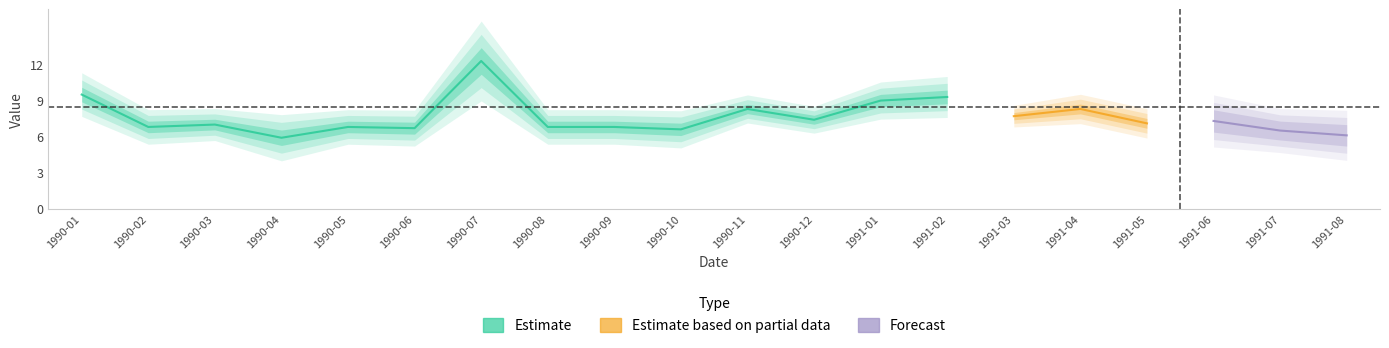

List the labels in order of value, smallest first.

1990-04, 1991-08, 1991-07, 1990-10, 1990-06, 1990-02, 1990-05, 1990-08, 1990-09, 1990-03, 1991-05, 1991-06, 1990-12, 1991-03, 1990-11, 1991-04, 1991-01, 1991-02, 1990-01, 1990-07